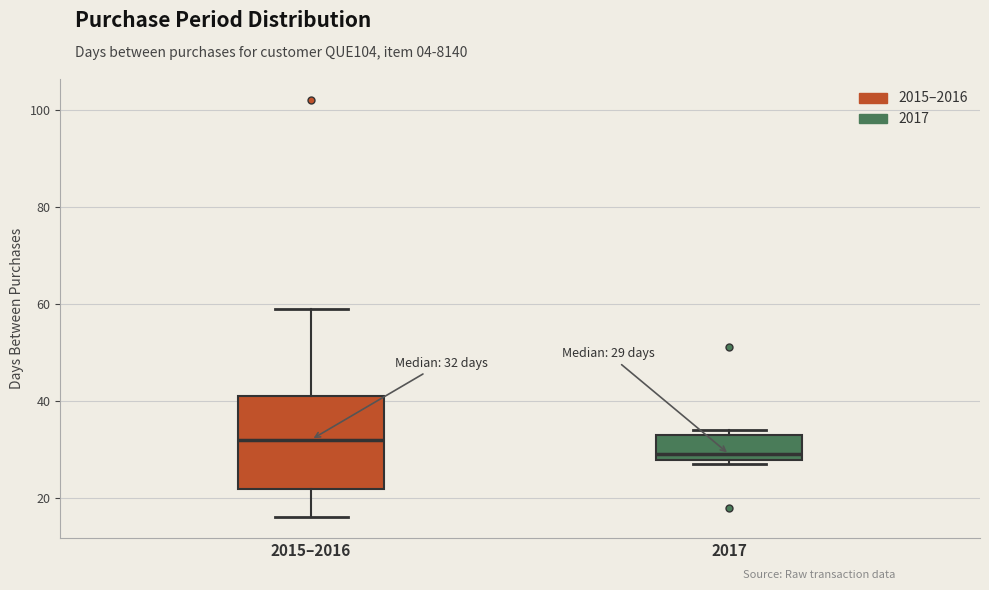

Which box has the lowest median line?

2017